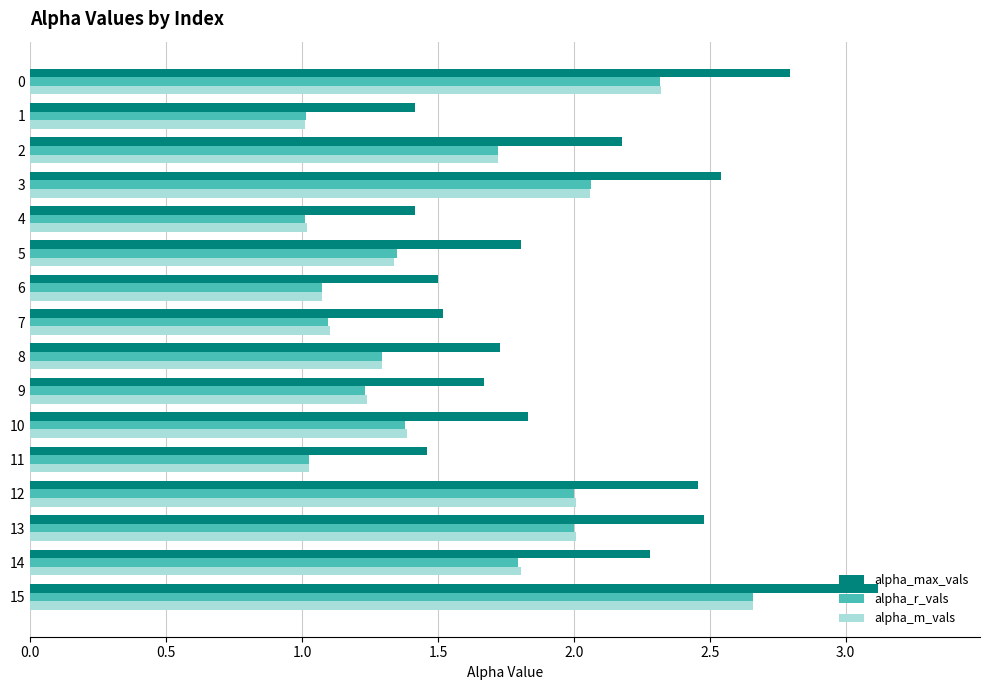

What is the minimum value for alpha_m_vals?

1.0